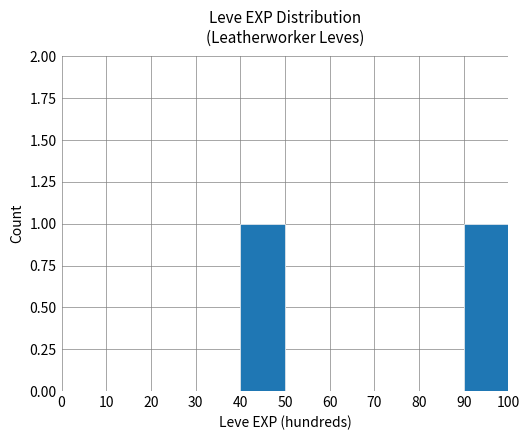

Is it true that the value at 70 is 0?

True